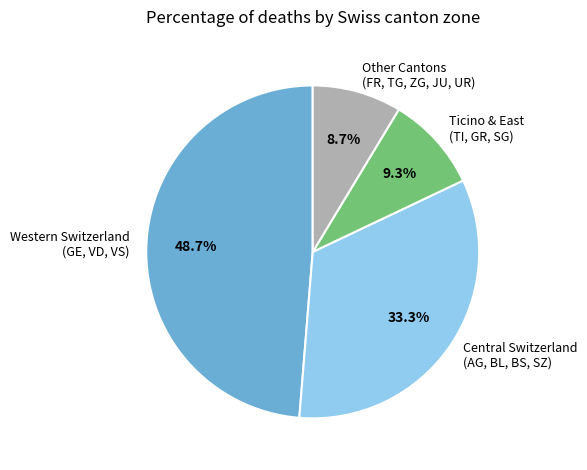

What is the largest slice in the pie chart?

Western Switzerland (GE, VD, VS)